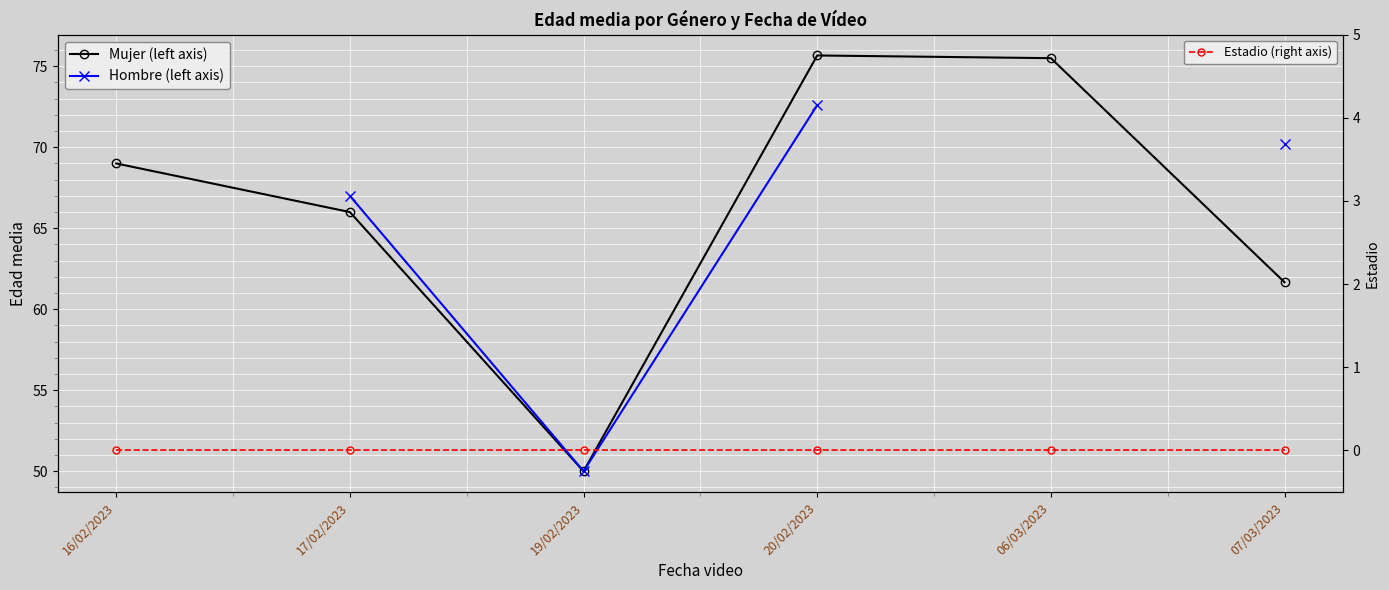

True or false: Mujer (left axis) and Hombre (left axis) cross at least once.

False